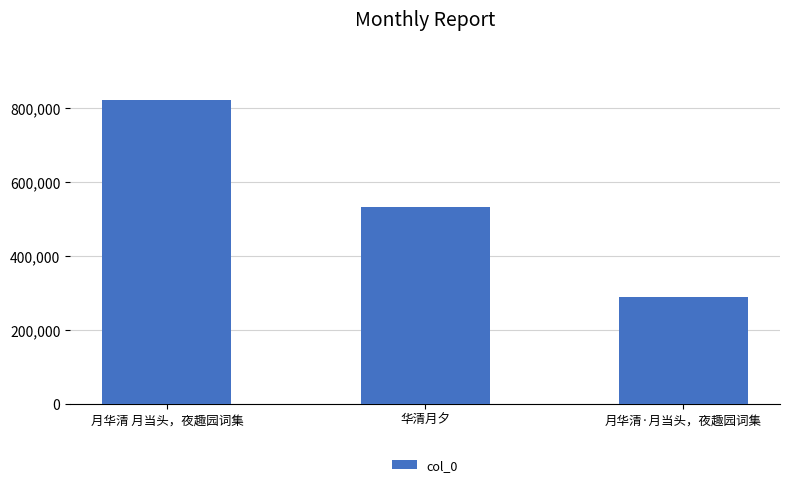

Rank the categories by value from lowest to highest.

月华清·月当头，夜趣园词集, 华清月夕, 月华清 月当头，夜趣园词集